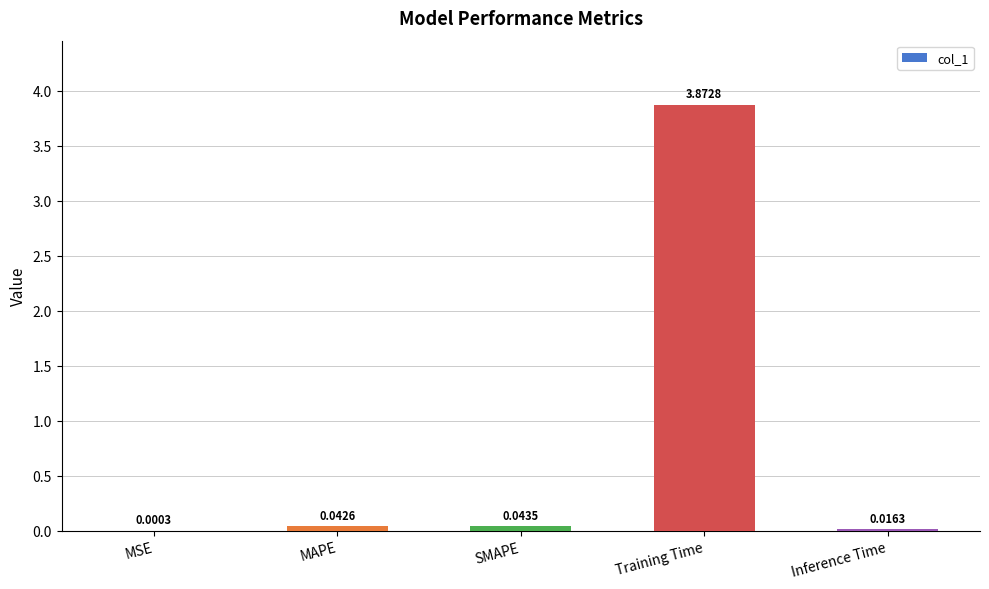

Between MAPE and SMAPE, which is larger?

SMAPE